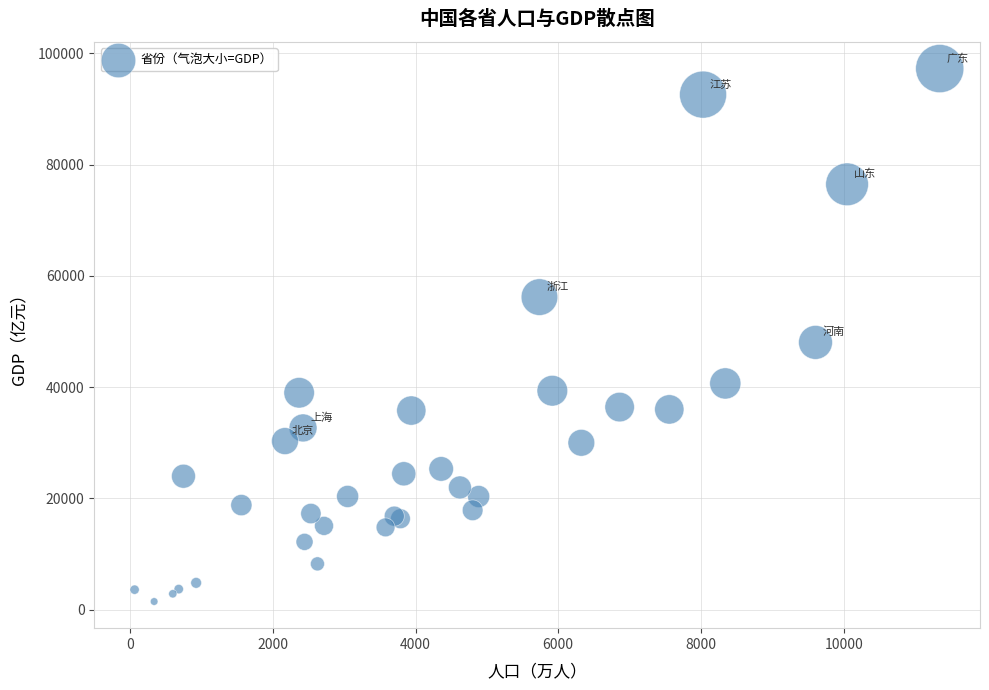

What Y value in the scatter plot is closest to 49377?

48055.9